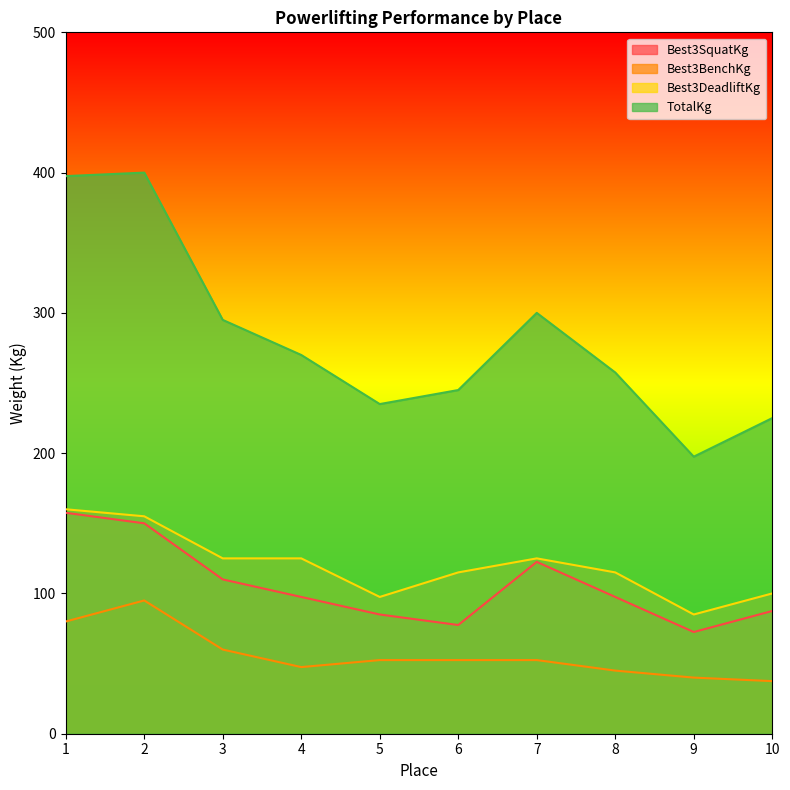

What is the total value across all series at 10?

450.0